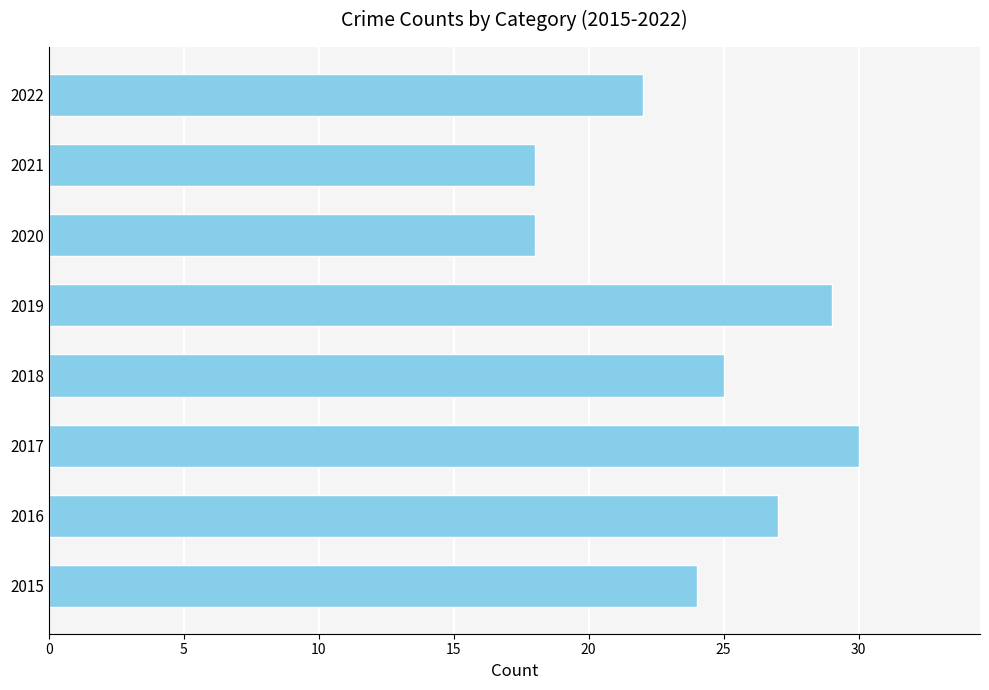

How many series are shown in this chart?

1